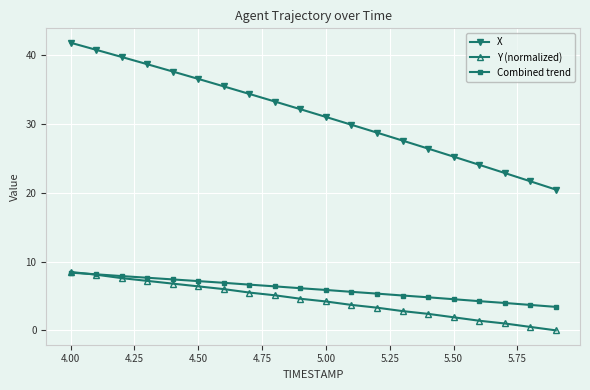

Which series has the largest total across all categories?

X